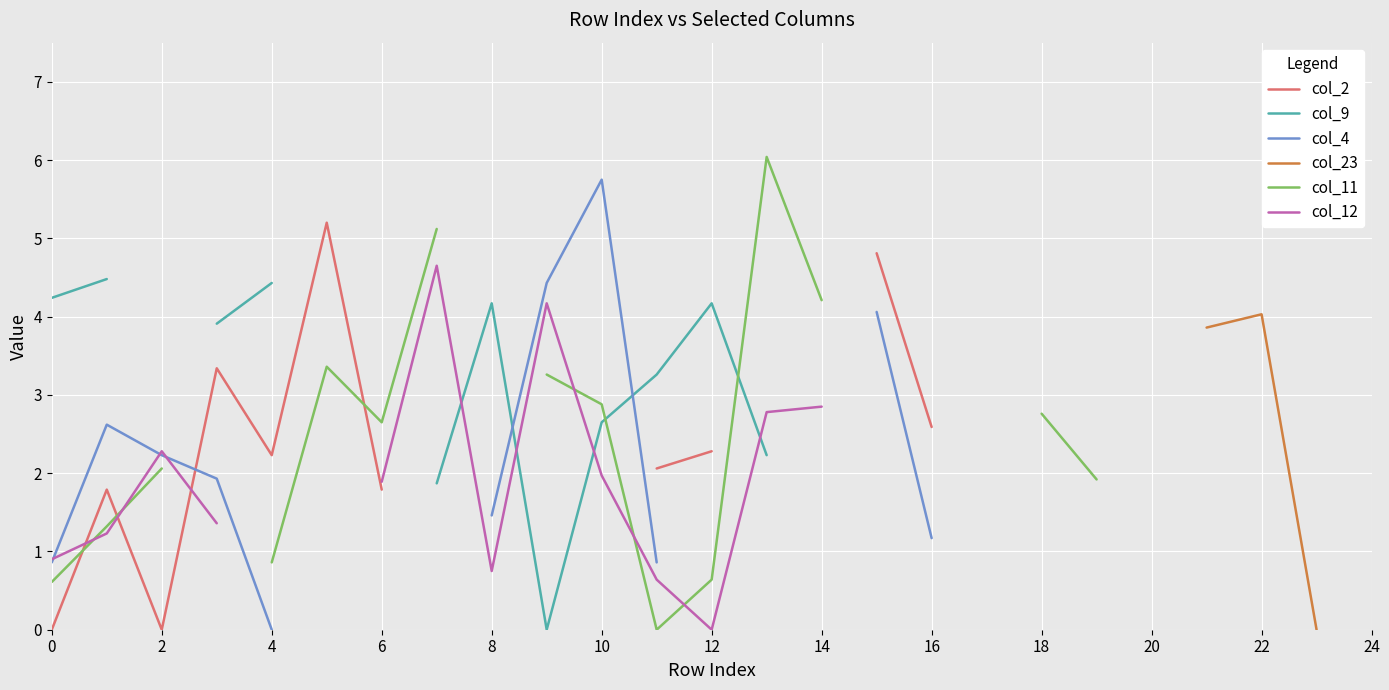

Is the value of col_9 at 24 greater than the value of col_2 at 22?

No